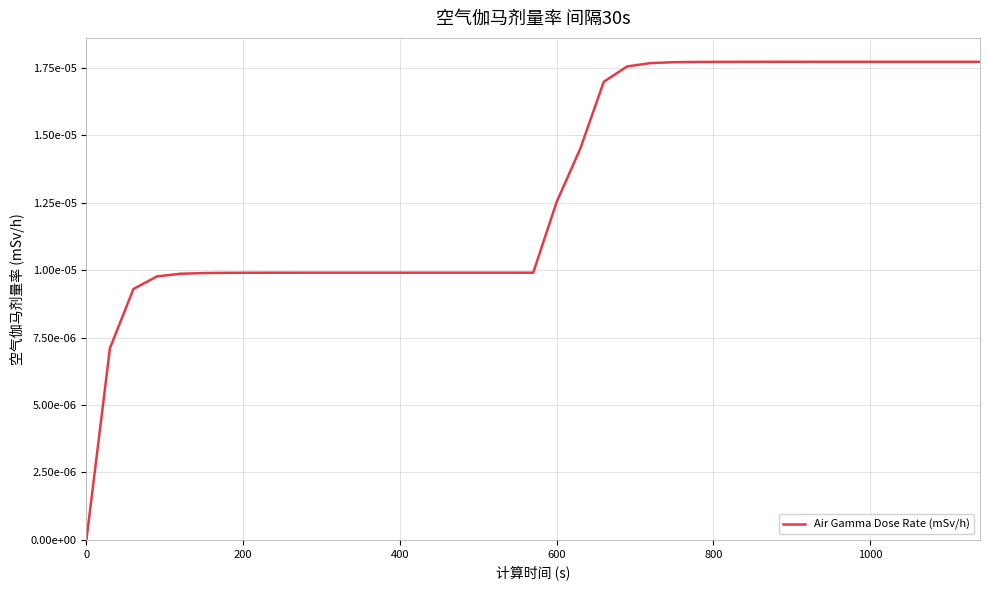

Is this an area chart (filled region under the line)?

No